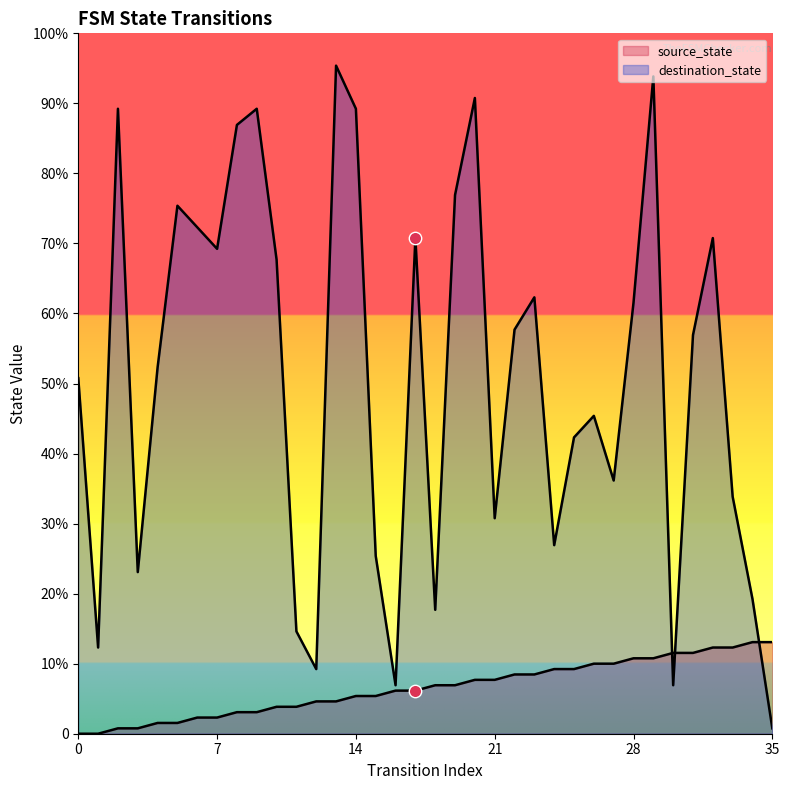

Which series reaches the maximum Y coordinate?

destination_state